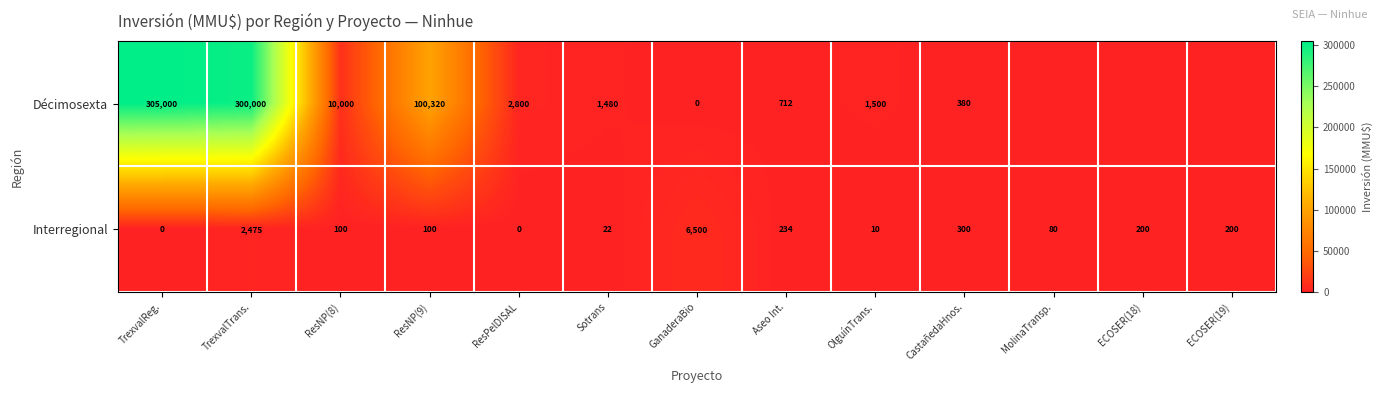

At which label is Interregional closest to 3250?

TrexvalTrans.